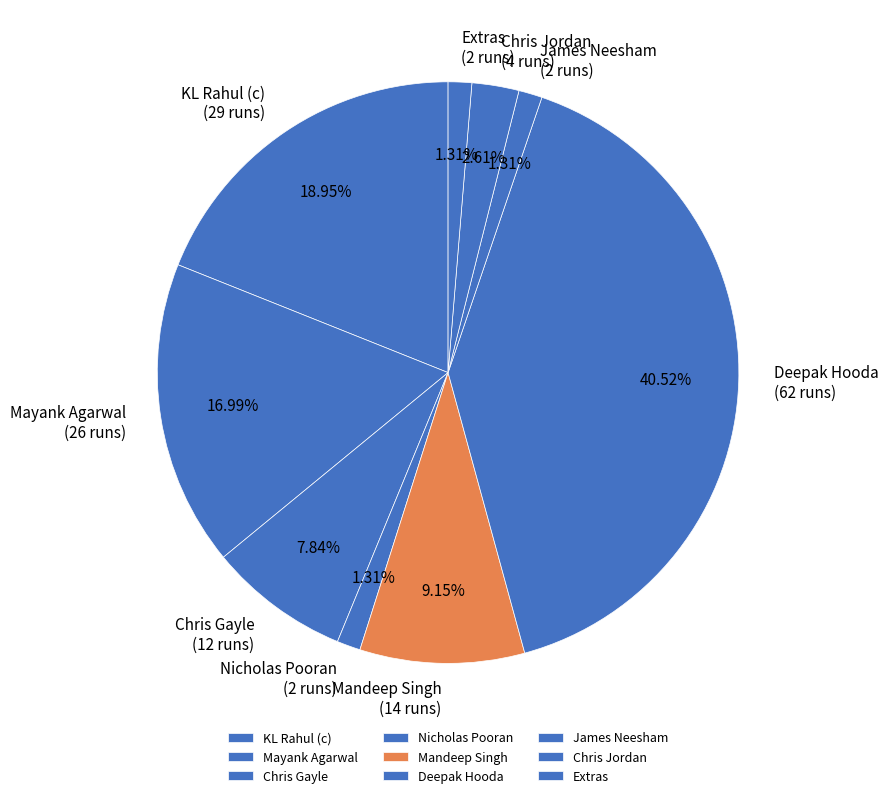

Between Nicholas Pooran and Deepak Hooda, which is larger?

Deepak Hooda